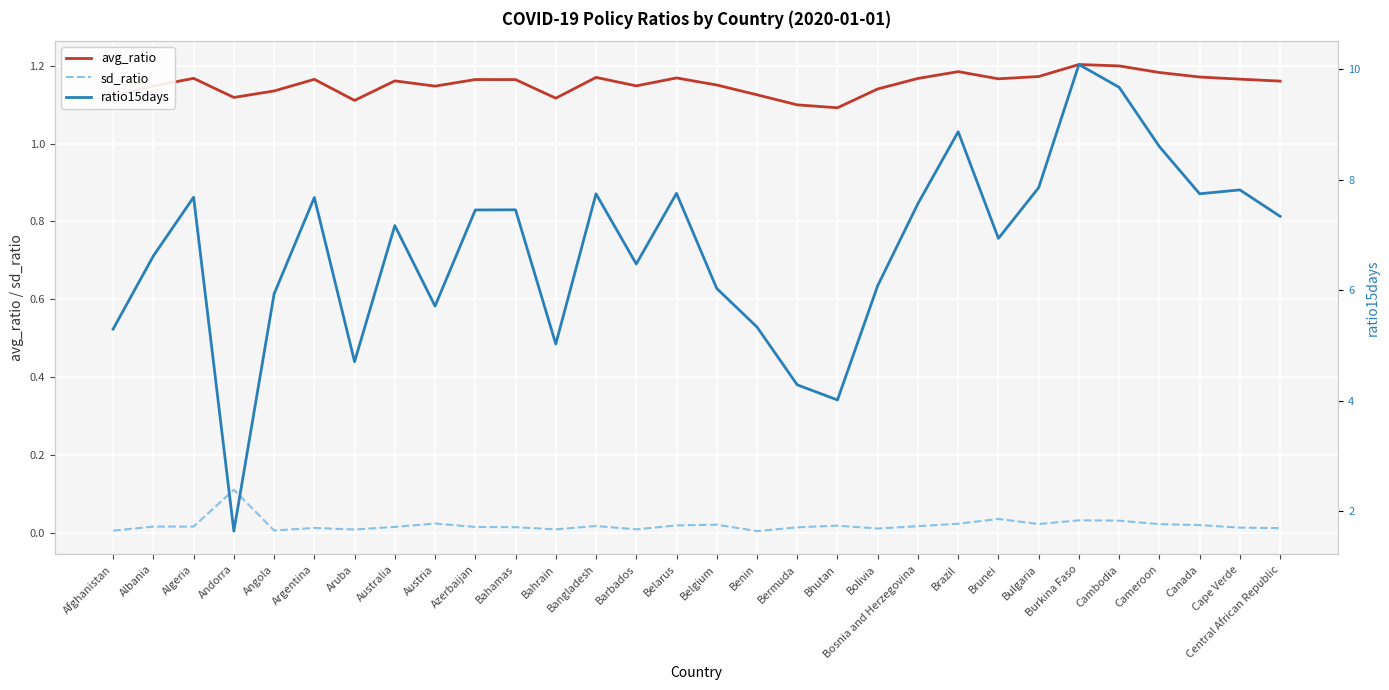

The avg_ratio series shows 1.1 at Bhutan. True or false?

True